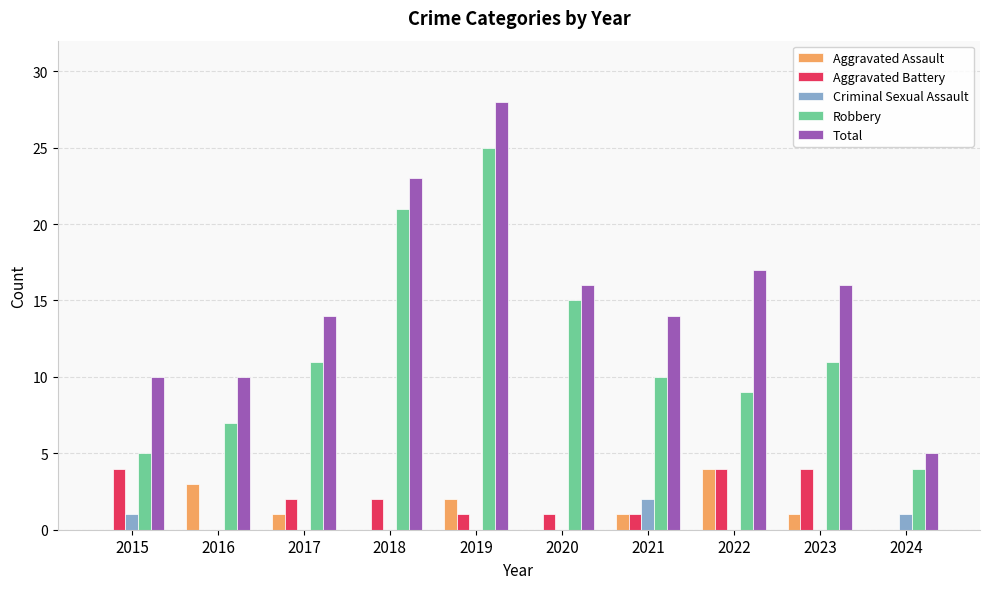

Reading left to right, list all the values displayed in this chart.

Aggravated Assault: 0	3	1	0	2	0	1	4	1	0
Aggravated Battery: 4	0	2	2	1	1	1	4	4	0
Criminal Sexual Assault: 1	0	0	0	0	0	2	0	0	1
Robbery: 5	7	11	21	25	15	10	9	11	4
Total: 10	10	14	23	28	16	14	17	16	5